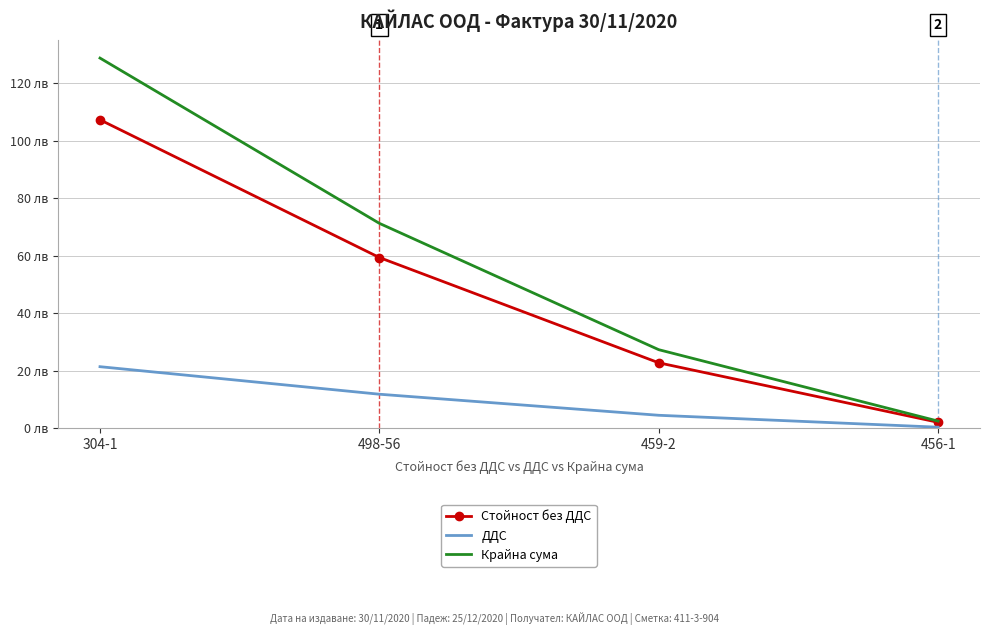

What is the value of the ДДС point at the 1st from the left?

21.4